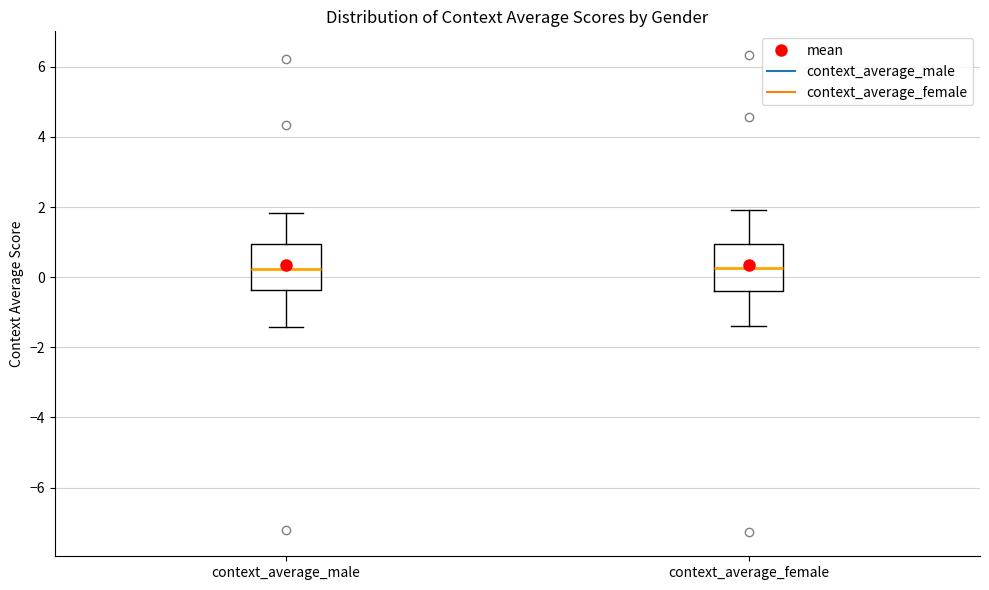

Reading left to right, transcribe this box plot: for each box, give where its median line is, the range the box spans, and where its two whiskers end, as read against the y-axis. The values are not printed on the chart, so give them approximately, as read against the axis.

context_average_male: median 0.2, box -0.4 to 1.0, whiskers -1.4 to 1.8
context_average_female: median 0.2, box -0.4 to 1.0, whiskers -1.4 to 2.0